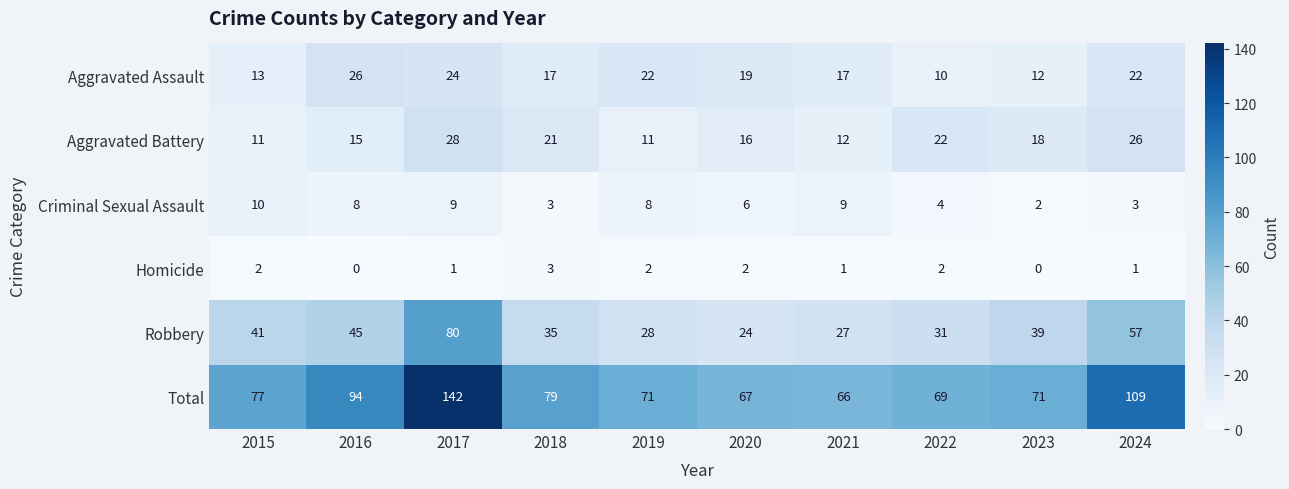

What is the average value of the Criminal Sexual Assault series?

6